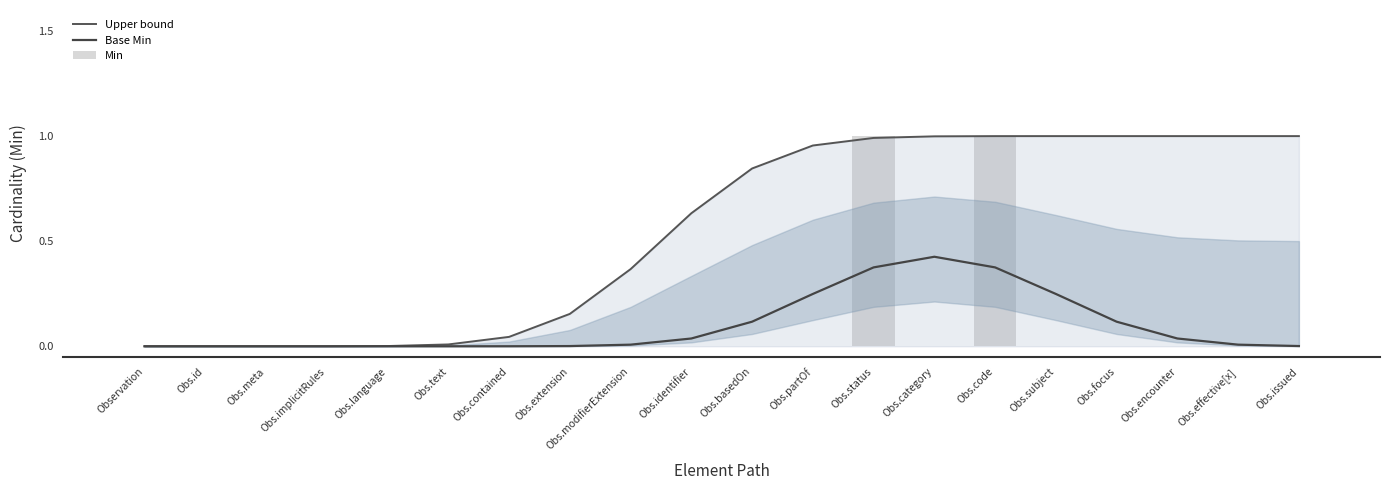

How many groups of bars are there?

20